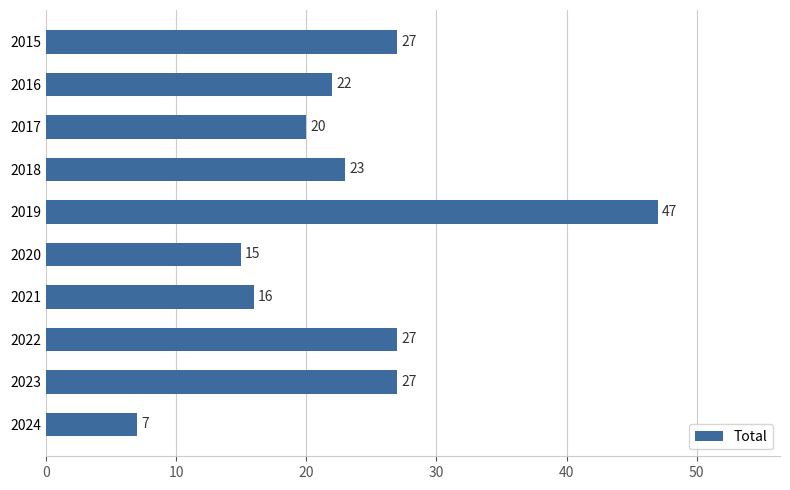

Reading top to bottom, what are all the values shown in this chart?

2015=27	2016=22	2017=20	2018=23	2019=47	2020=15	2021=16	2022=27	2023=27	2024=7